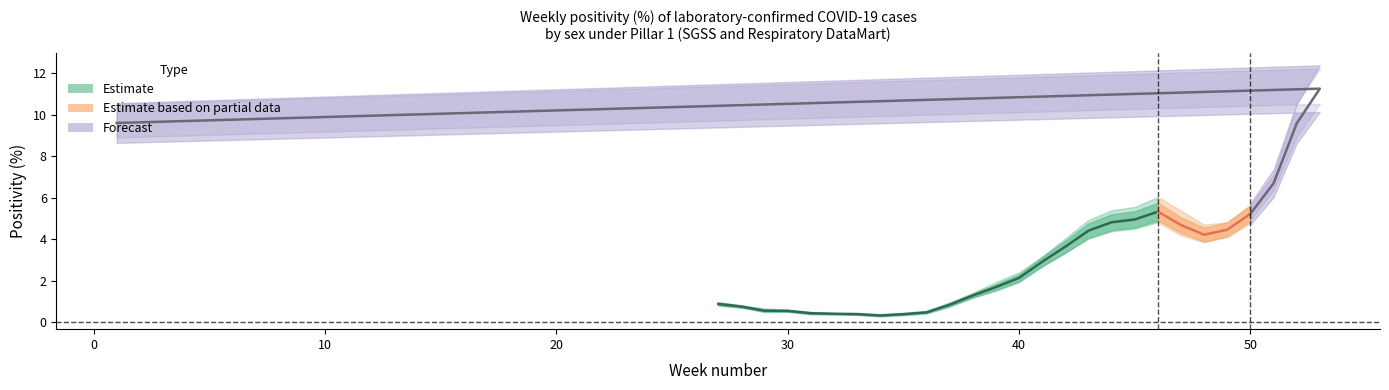

The value of All at 52 is 16.2. True or false?

False